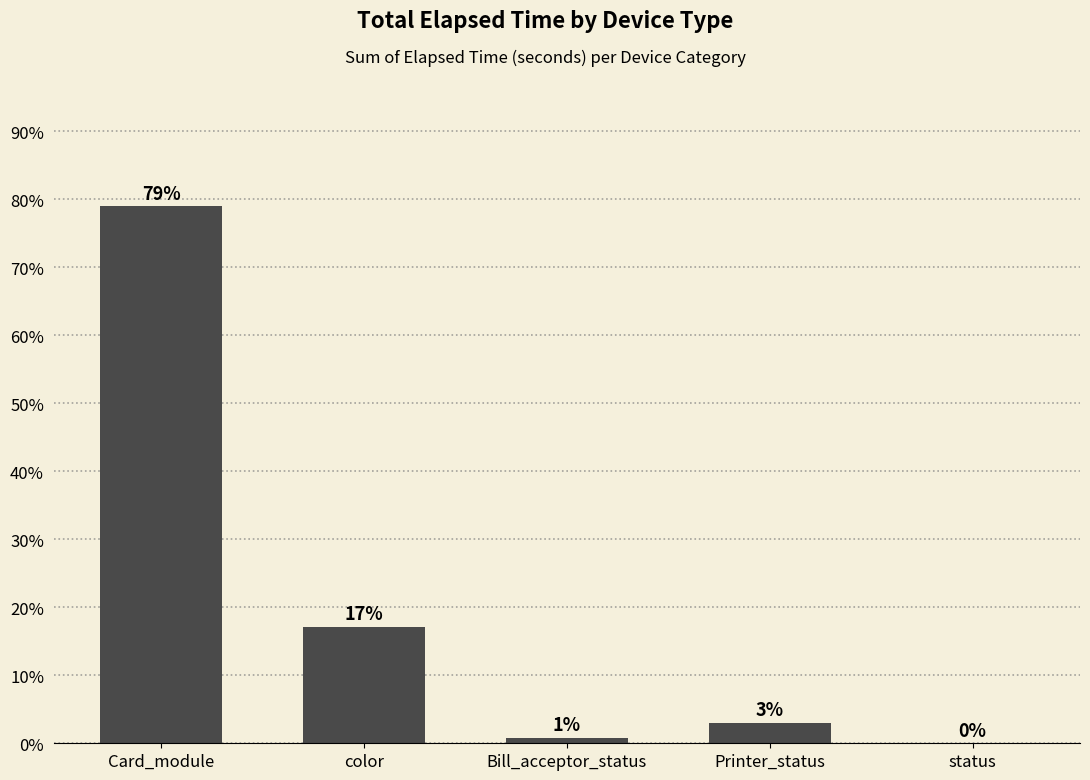

Is it true that the value at status is -30.6?

False